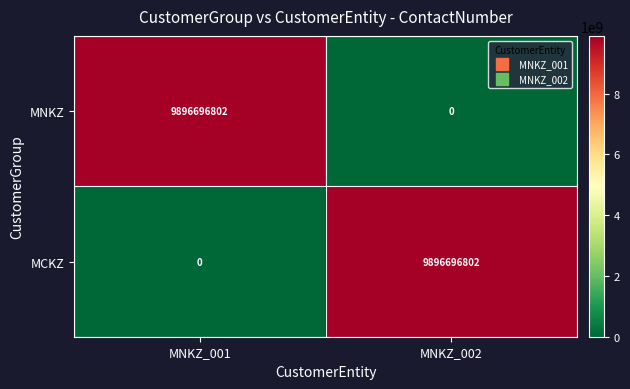

Rank the series at MNKZ_001 from highest to lowest value.

MNKZ, MCKZ